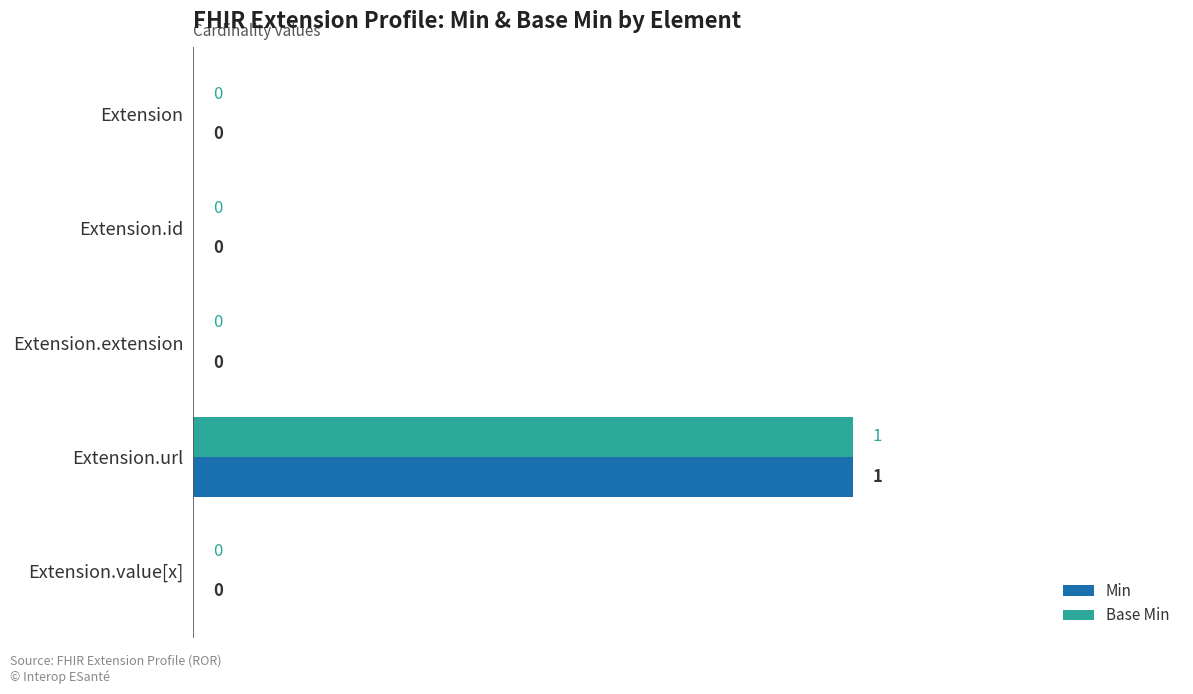

At which label does Base Min reach its peak?

Extension.url